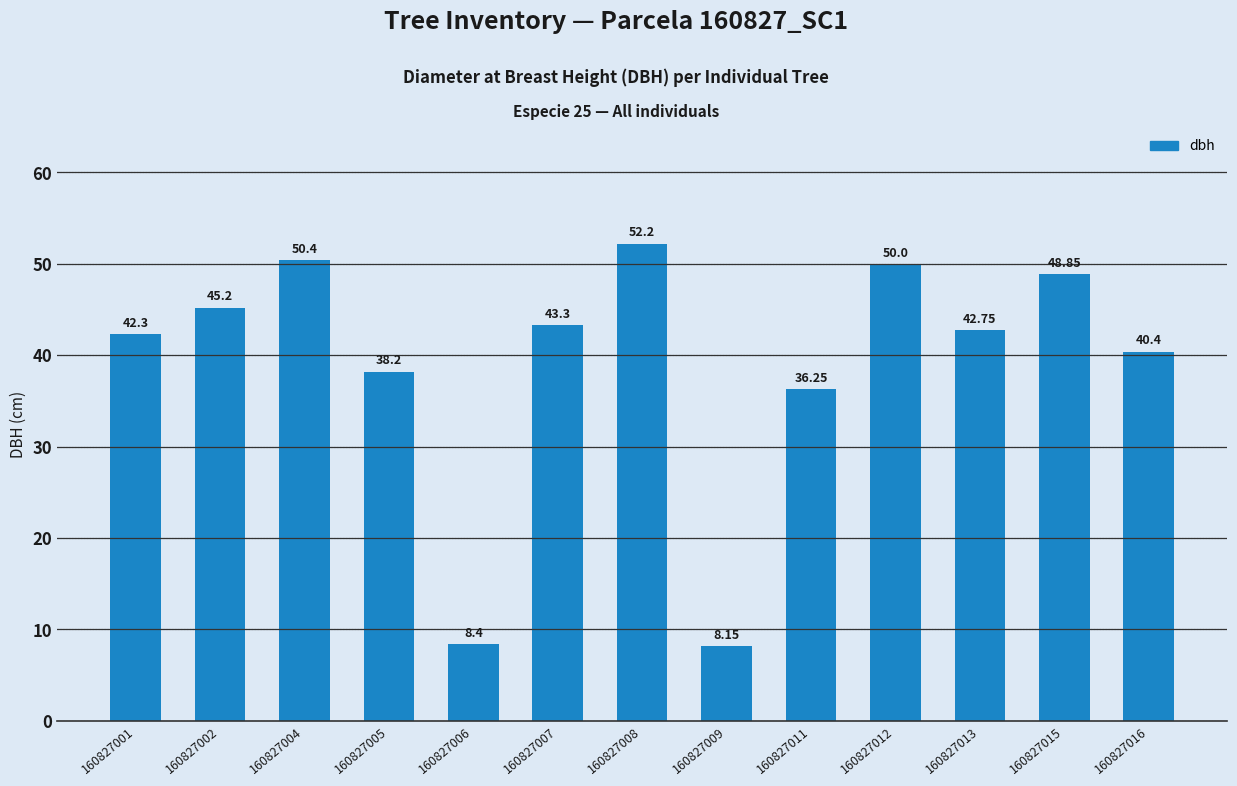

What is the change in value from 160827002 to 160827016?

-4.8